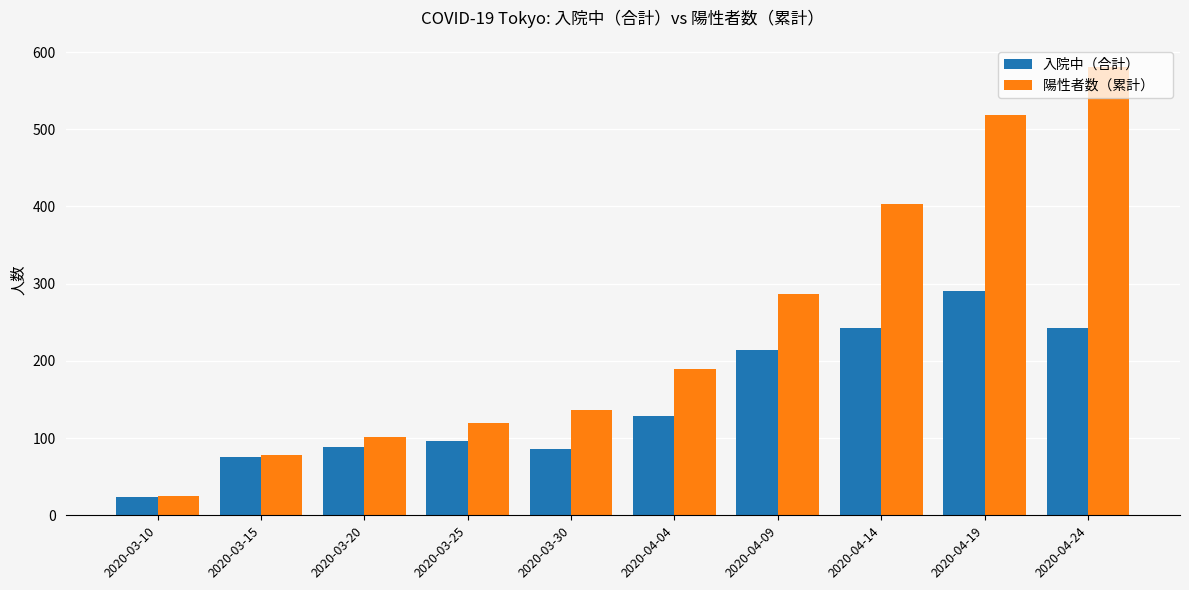

How many bars are there in each group?

2